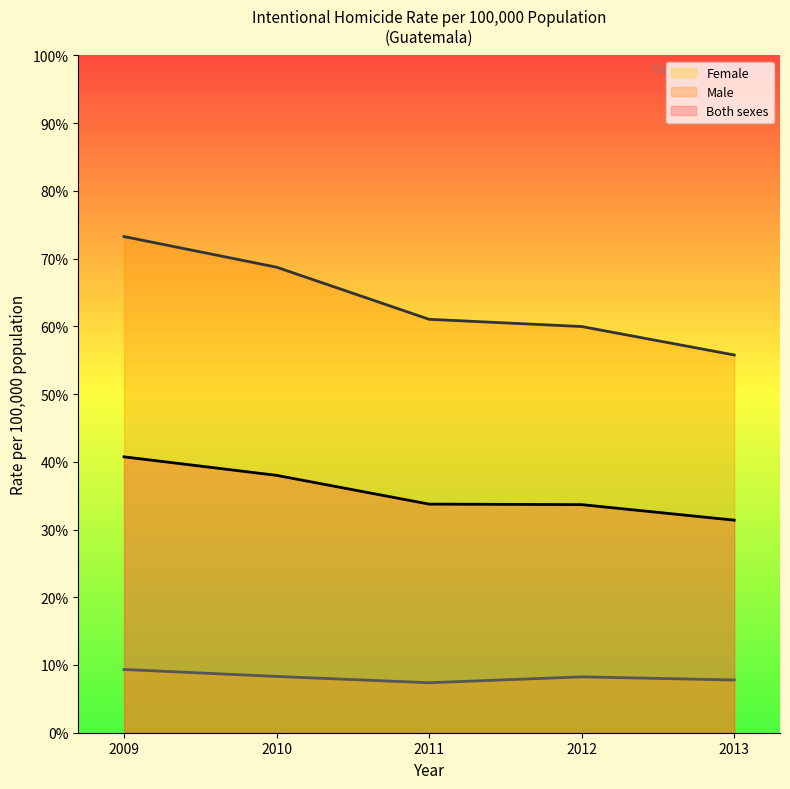

How many data points in Female are less than 8?

2